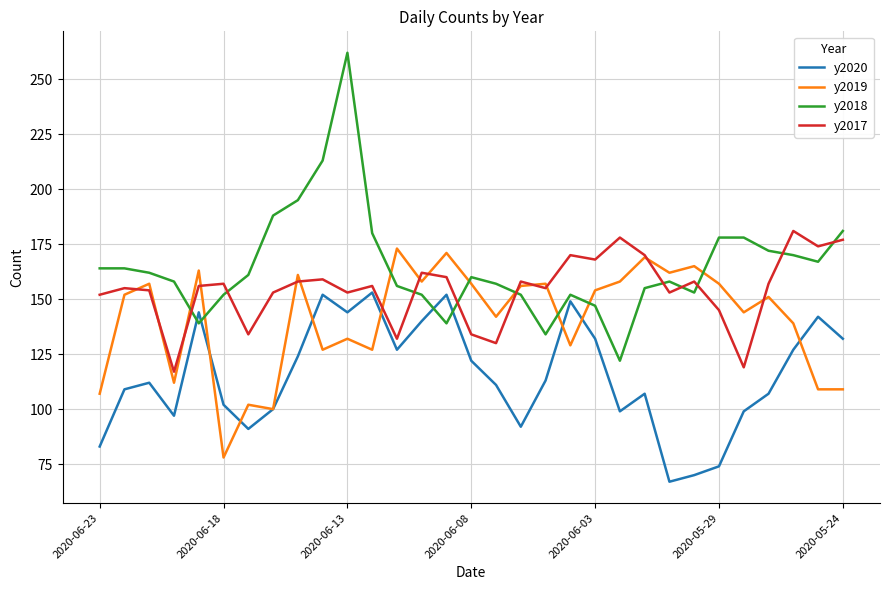

What is the sum of all y2019 values?

4378